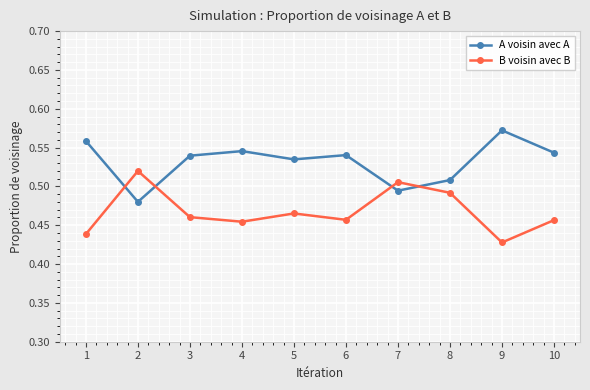

What is the sum of all B voisin avec B values?

4.7